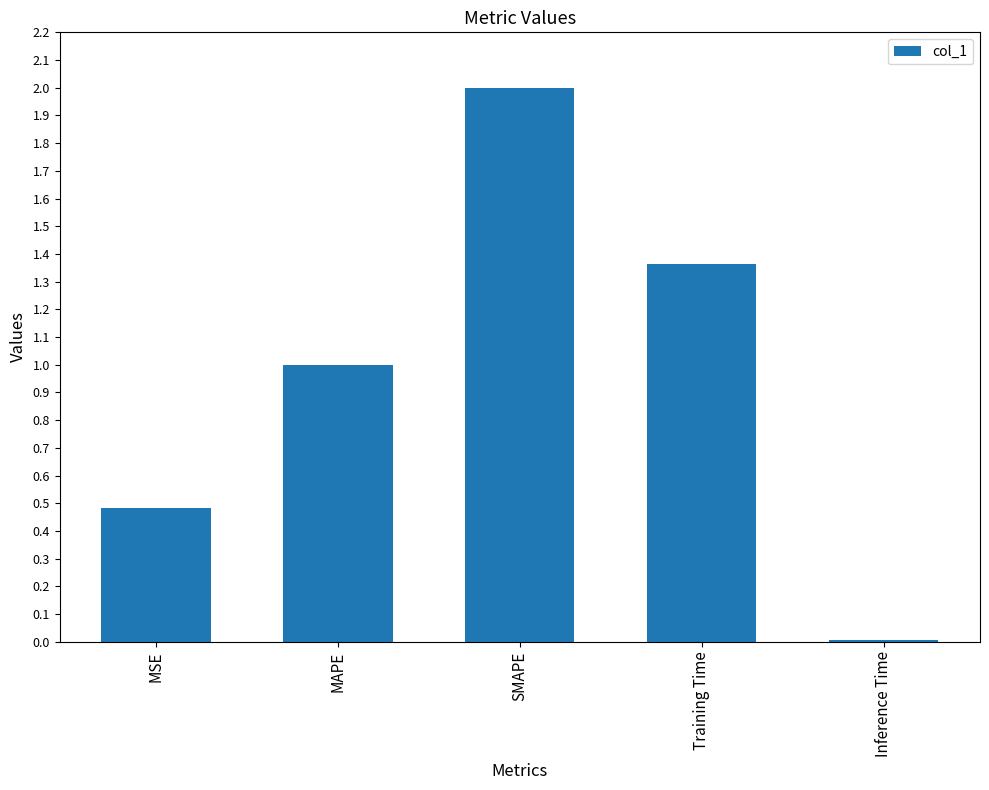

At which category does the chart reach its peak across all series?

SMAPE